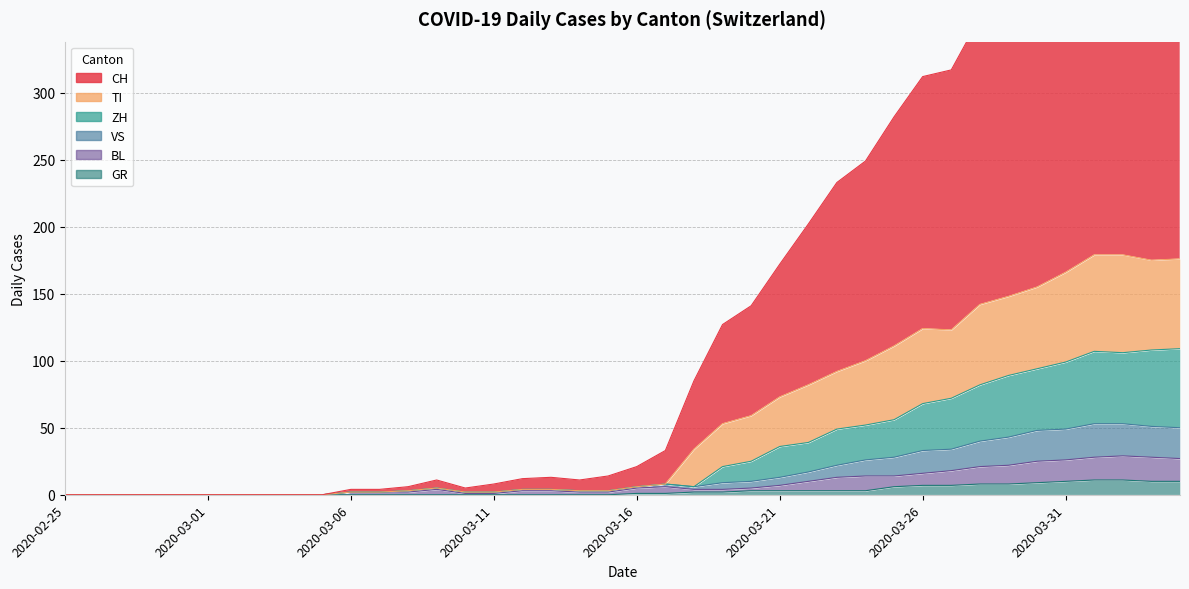

True or false: ZH and VS cross at least once.

False